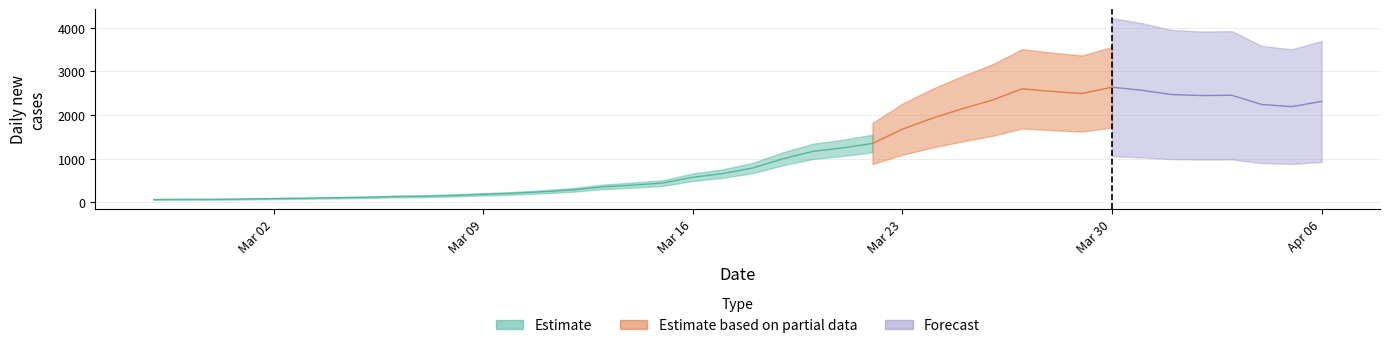

Which series has the largest range (max minus min)?

Estimate